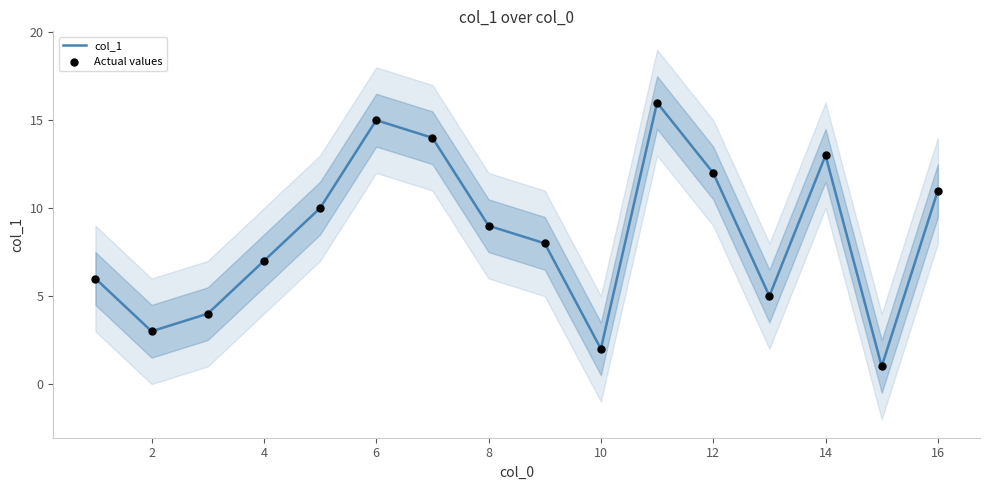

What are all the series names shown in the legend?

col_1, Actual values